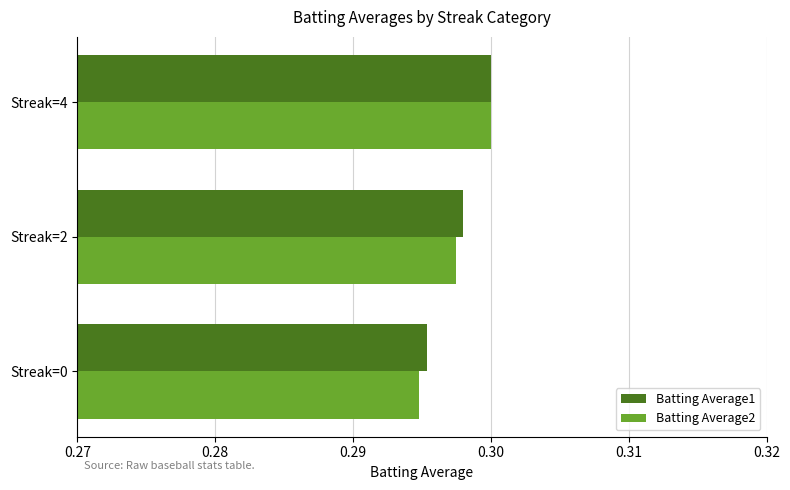

The value of Batting Average1 at Streak=0 is 0.1. True or false?

False